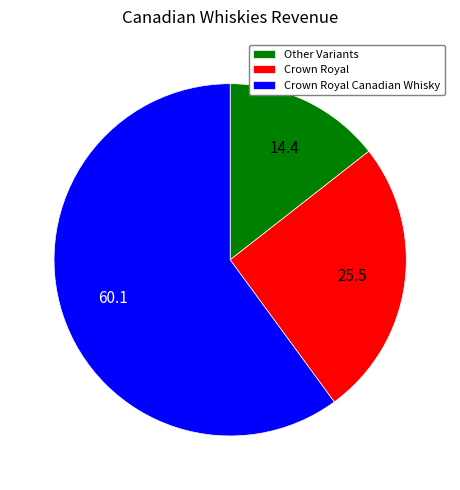

Between Crown Royal Canadian Whisky and Other Variants, which is larger?

Crown Royal Canadian Whisky